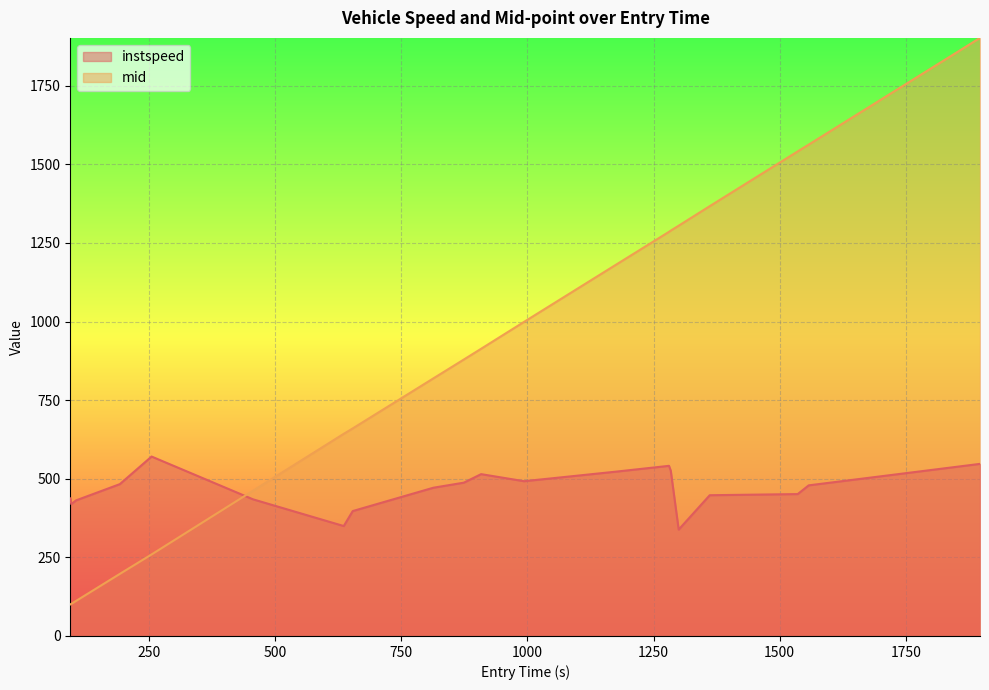

Rank the series by their maximum value, from lowest to highest.

instspeed, mid